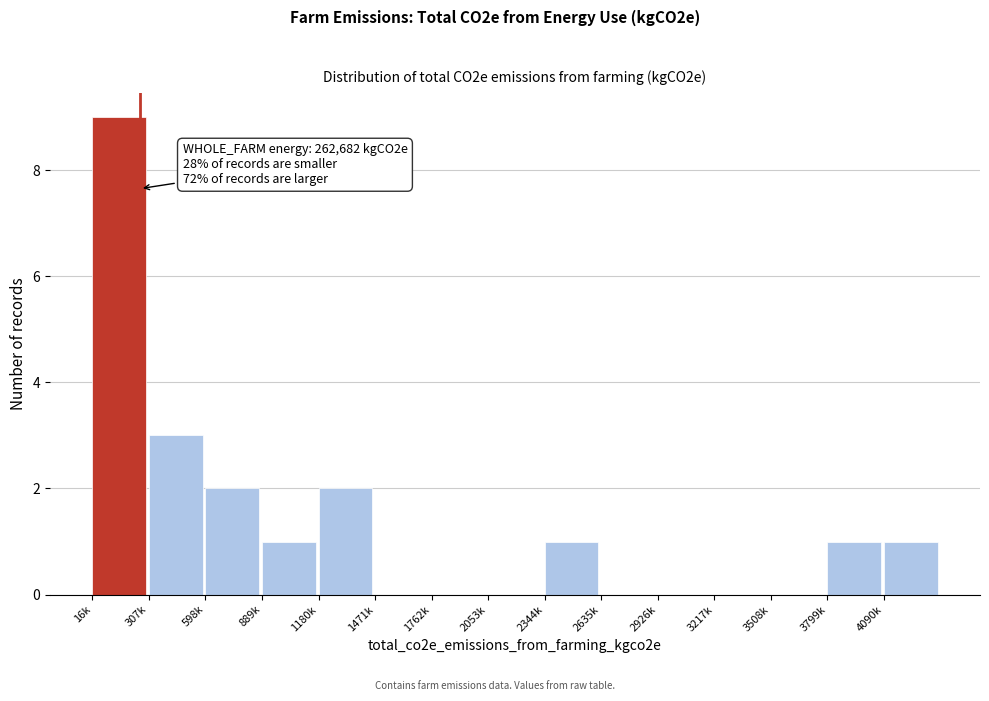

Reading right to left, transcribe all the data shown in this chart.

4090k=1	3799k=1	3508k=0	3217k=0	2926k=0	2635k=0	2344k=1	2053k=0	1762k=0	1471k=0	1180k=2	889k=1	598k=2	307k=3	16k=9